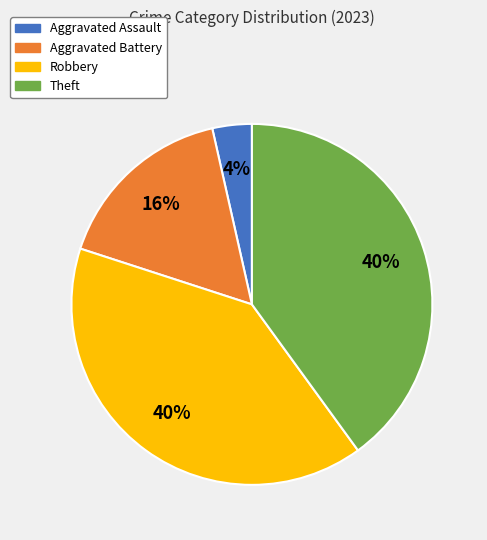

The Robbery slice represents 40% of the pie. True or false?

True